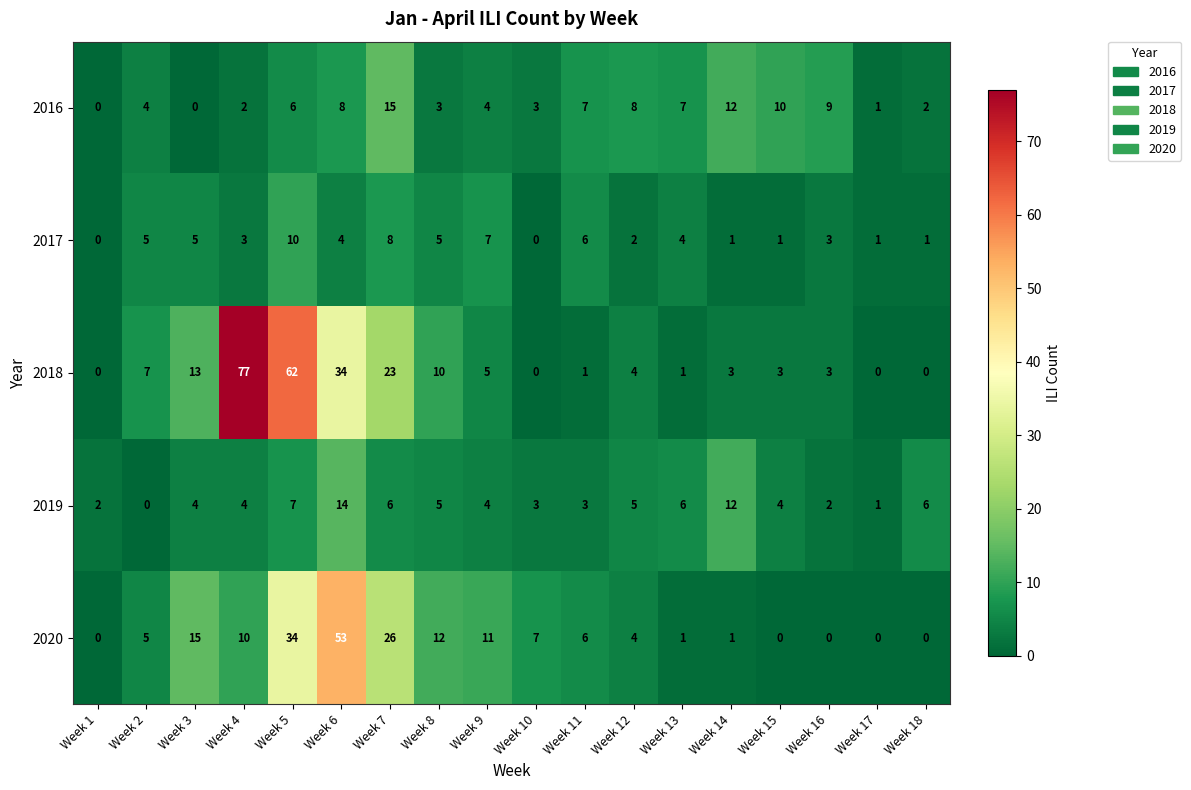

How many data points does each series have?

18